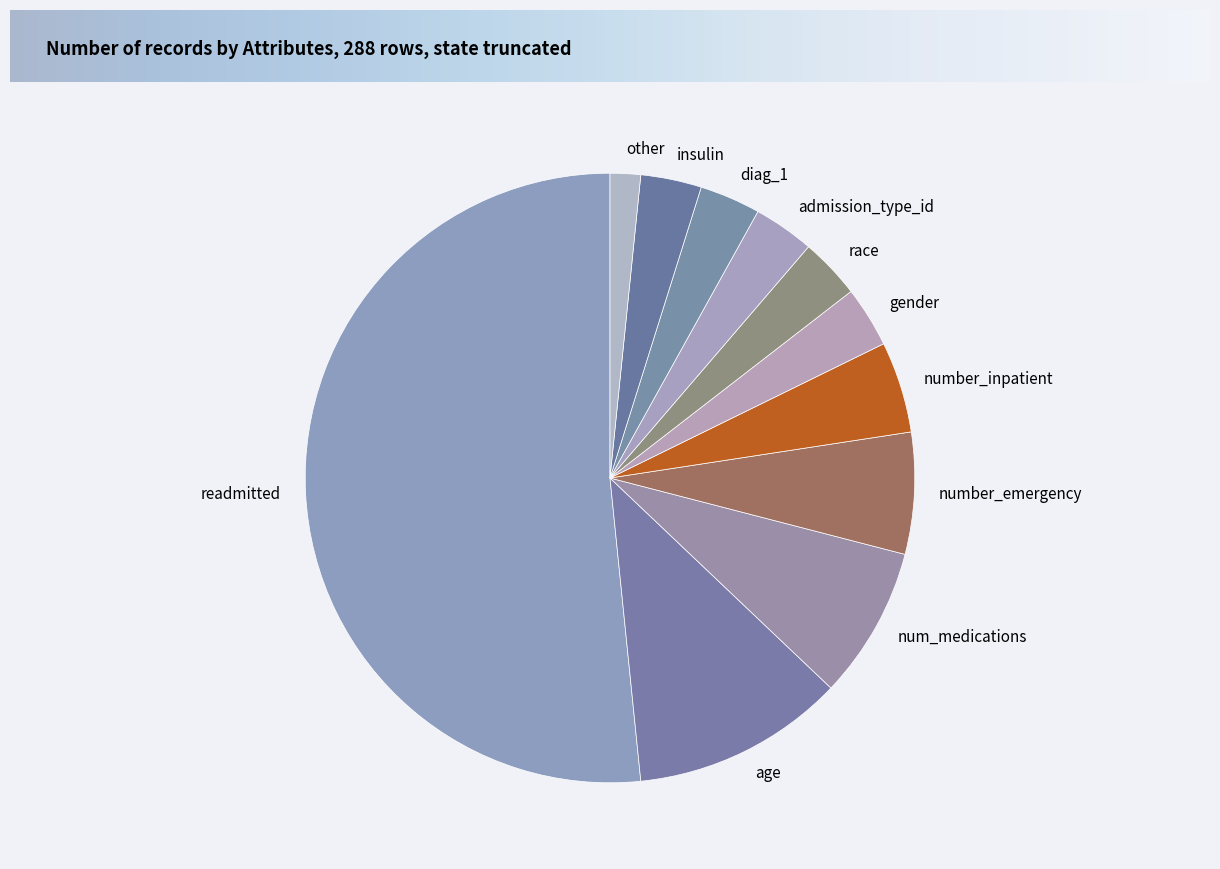

Does age represent more than half of the total?

No